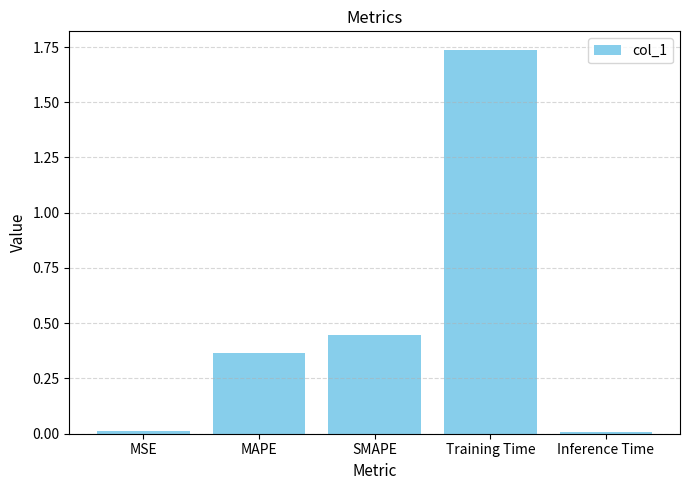

Are the bars horizontal?

No